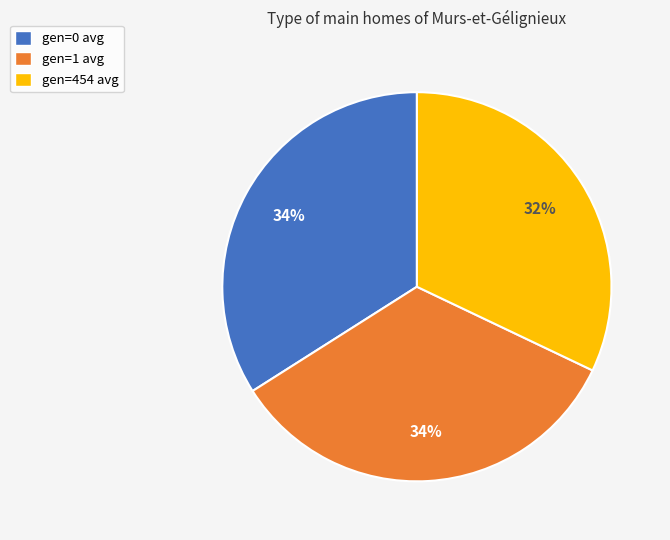

How many segments does this pie chart have?

3